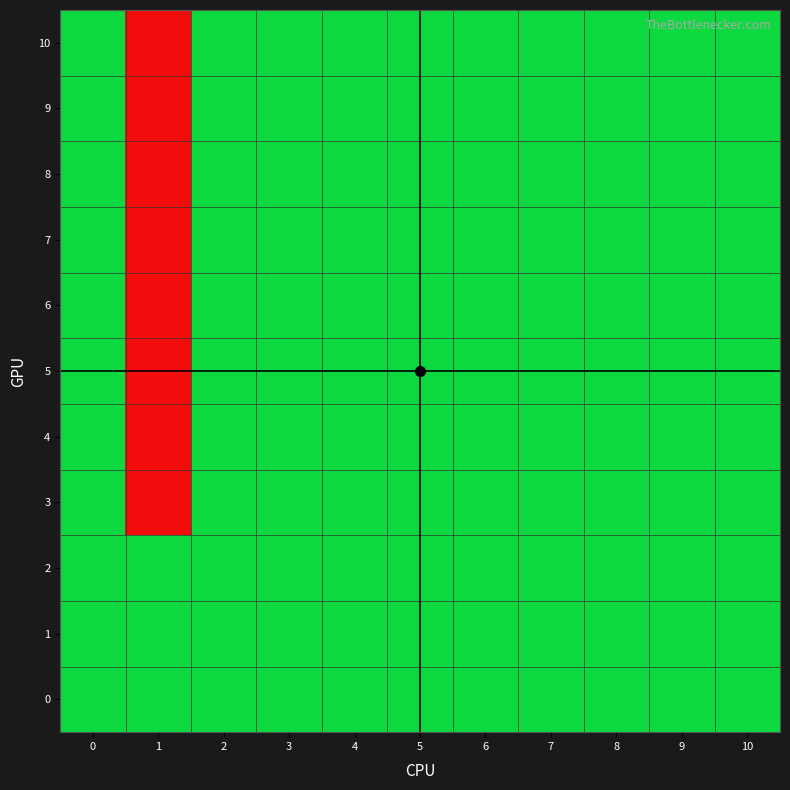

Between 10 and 0, which is larger?

10